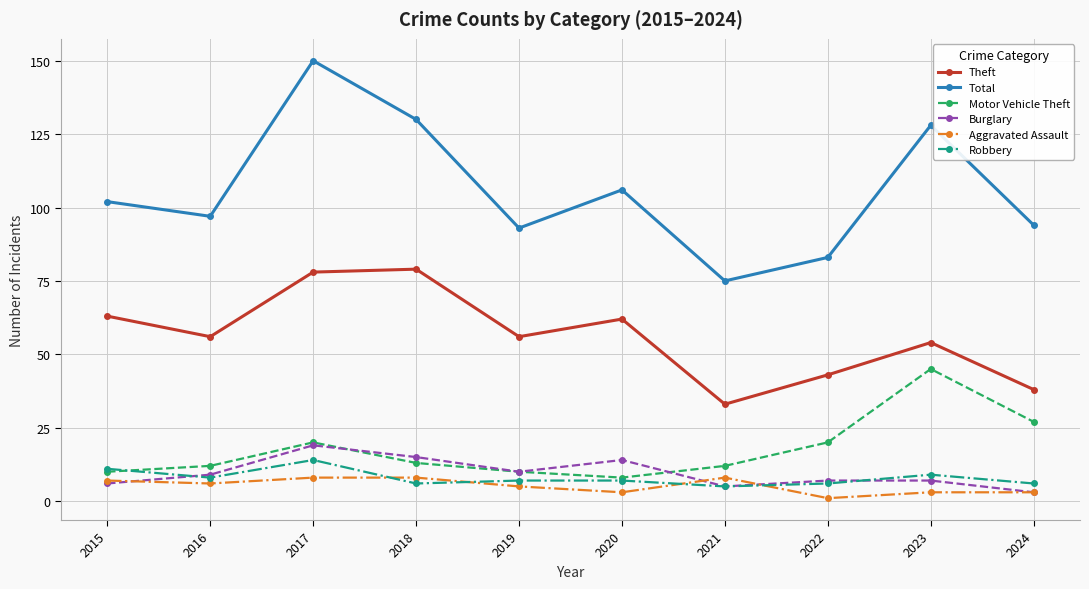

What value does the Burglary series have at 2017?

19